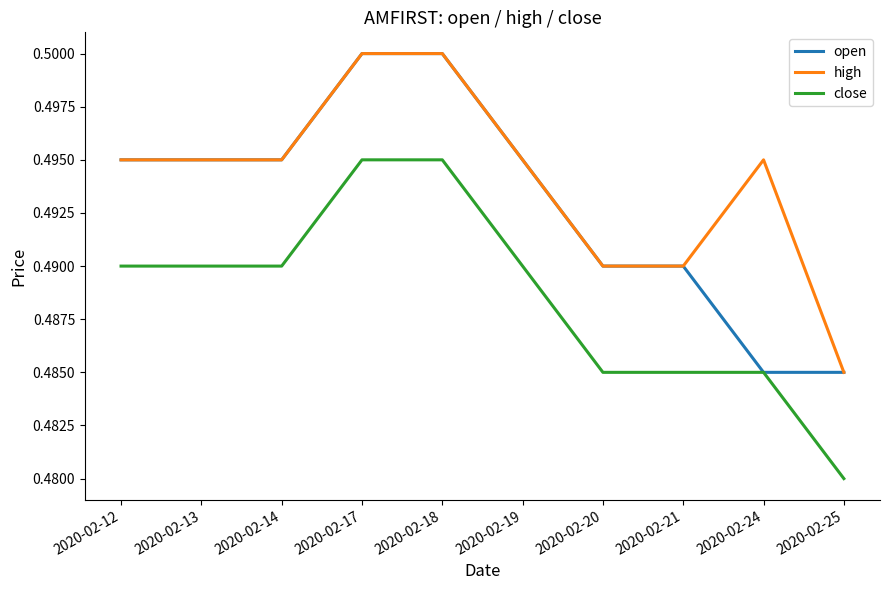

The high series shows 0.5 at 2020-02-24. True or false?

True